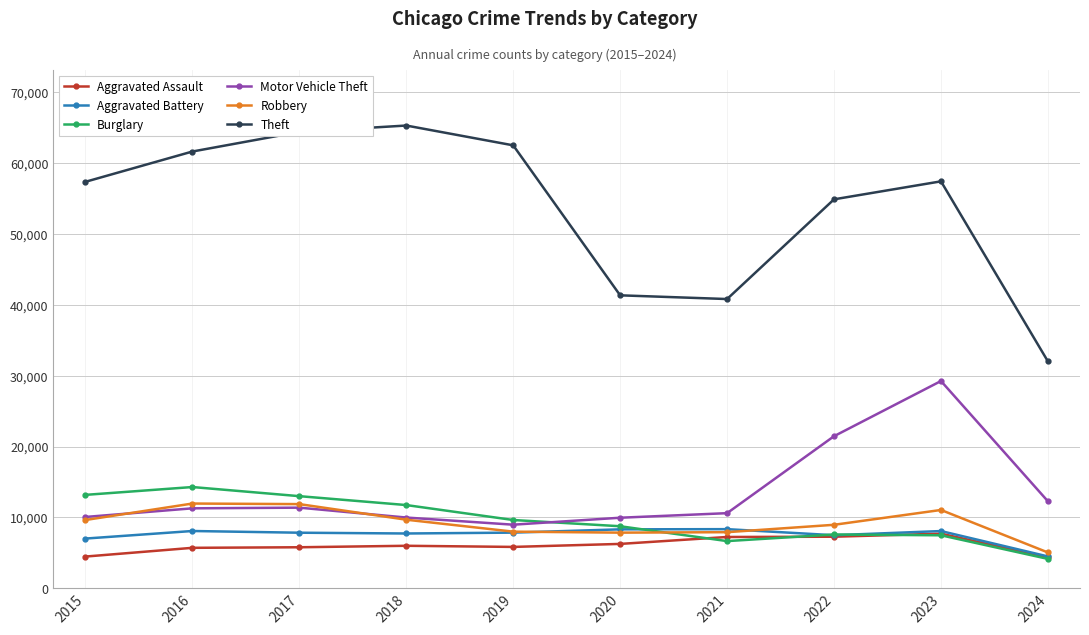

True or false: Aggravated Assault and Motor Vehicle Theft cross at least once.

False